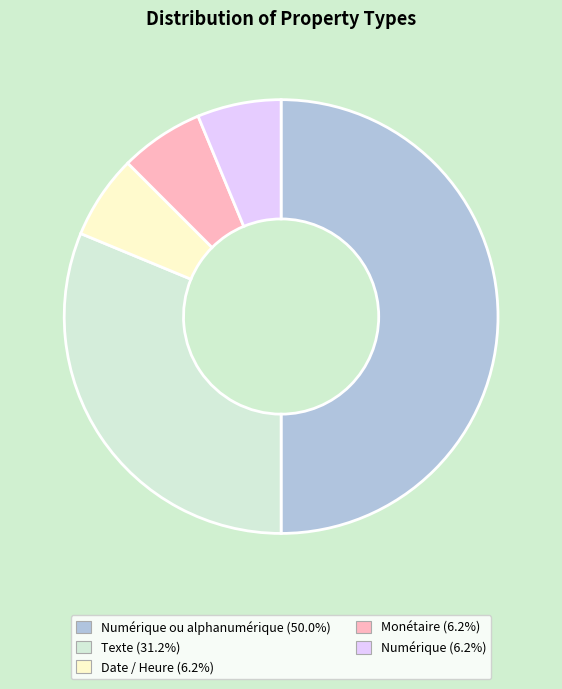

Count the number of slices in the pie.

5